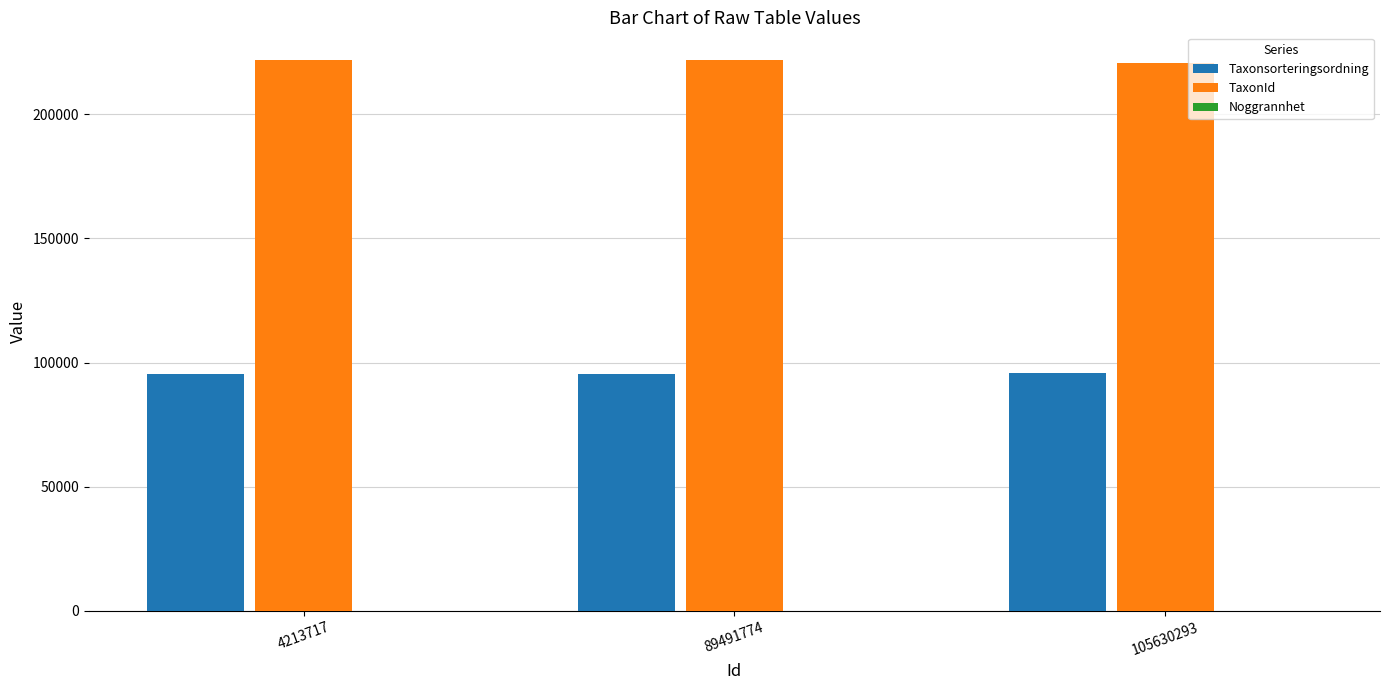

The value of TaxonId at 105630293 is 287639. True or false?

False